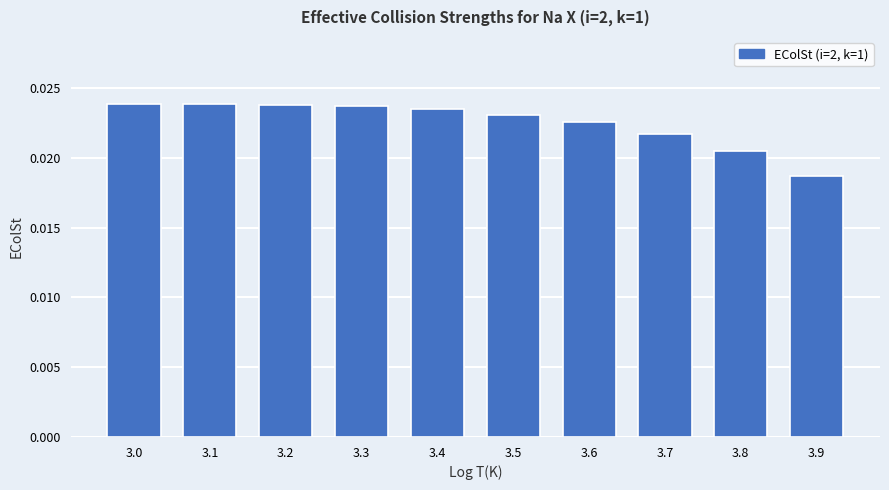

At which category does the chart reach its minimum across all series?

3.9